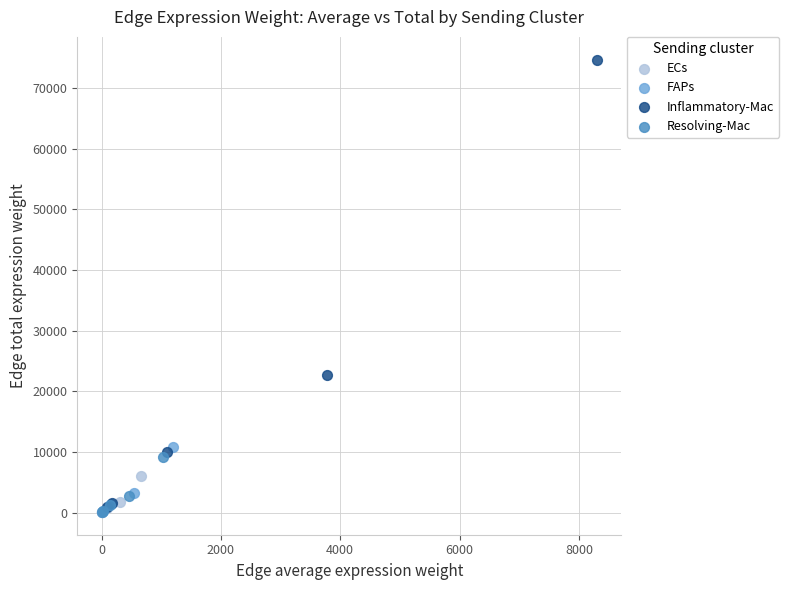

Which series has the largest Y range (max minus min)?

Inflammatory-Mac